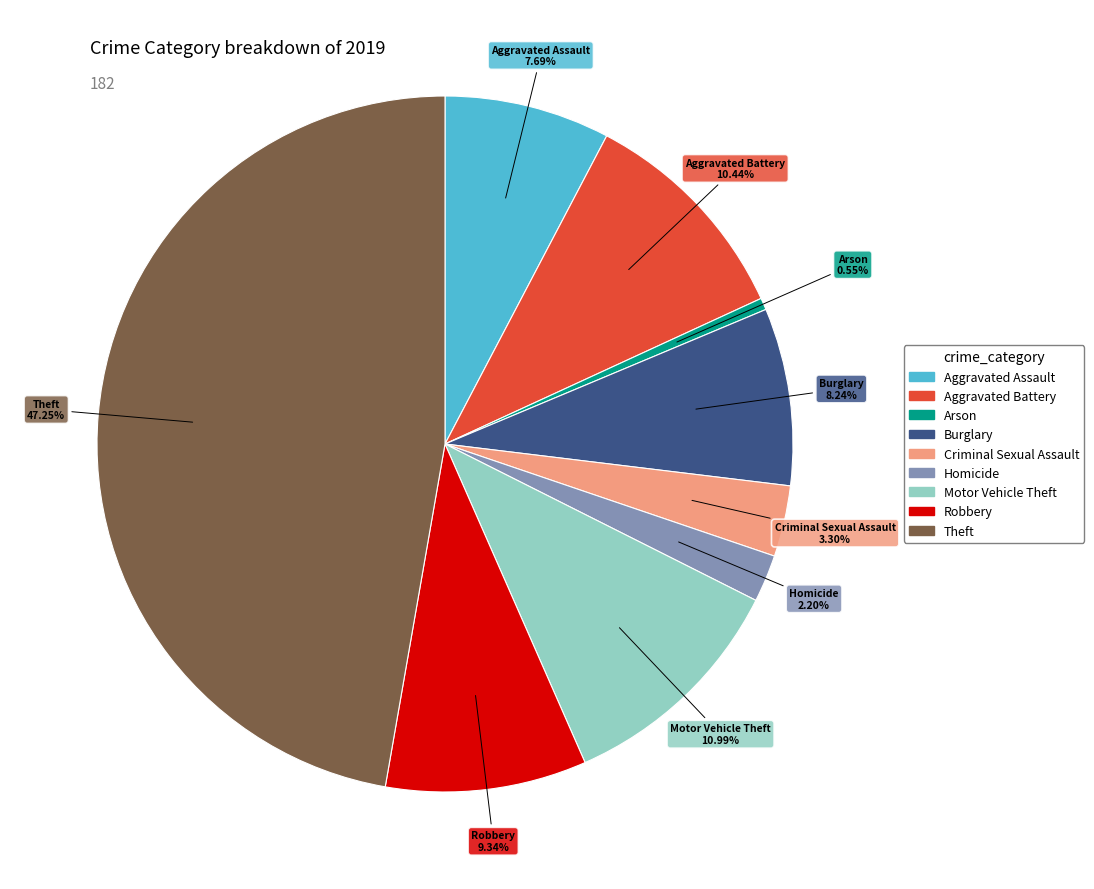

To the nearest percent, what portion does Motor Vehicle Theft represent?

11%